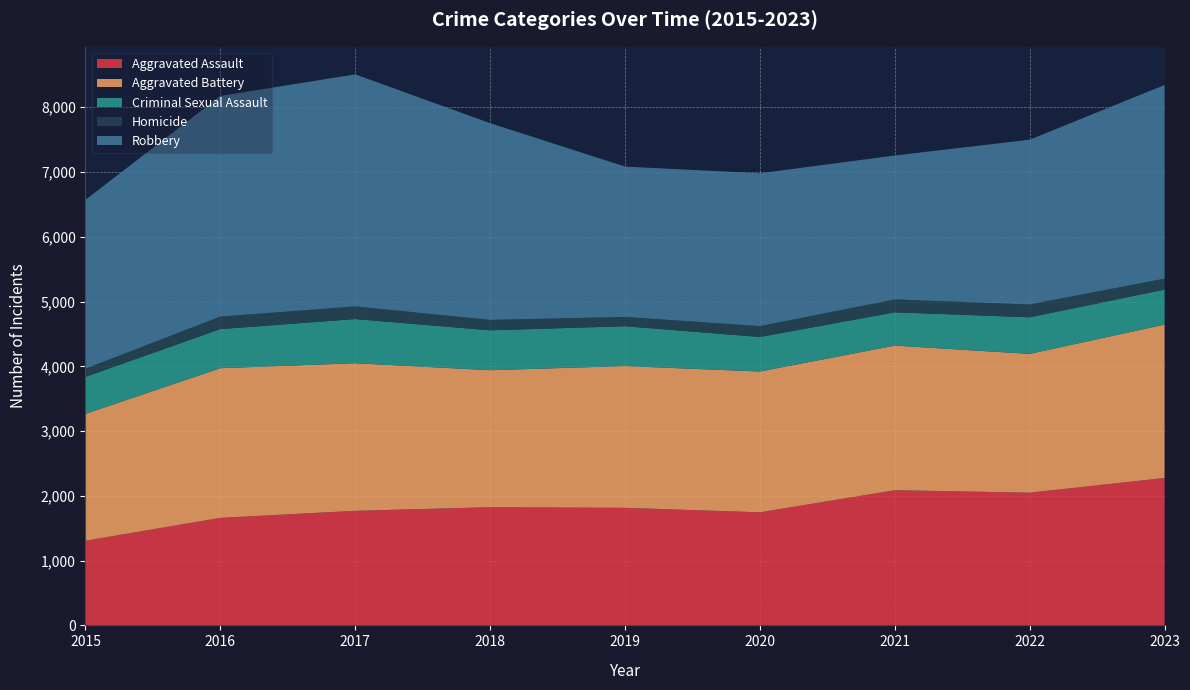

Reading right to left, list all the values displayed in this chart.

Aggravated Assault: 2276	2049	2087	1746	1815	1825	1769	1660	1307
Aggravated Battery: 2369	2143	2233	2174	2189	2115	2279	2311	1959
Criminal Sexual Assault: 540	565	514	533	615	616	682	604	572
Homicide: 169	198	199	168	144	161	195	193	126
Robbery: 2990	2544	2222	2360	2321	3037	3583	3406	2607